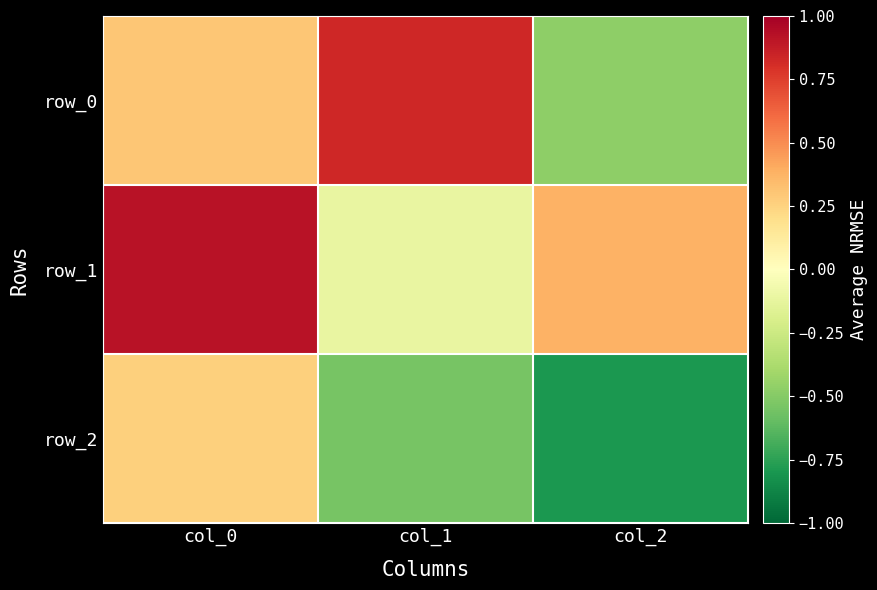

At which label is row_0 closest to 0?

col_0